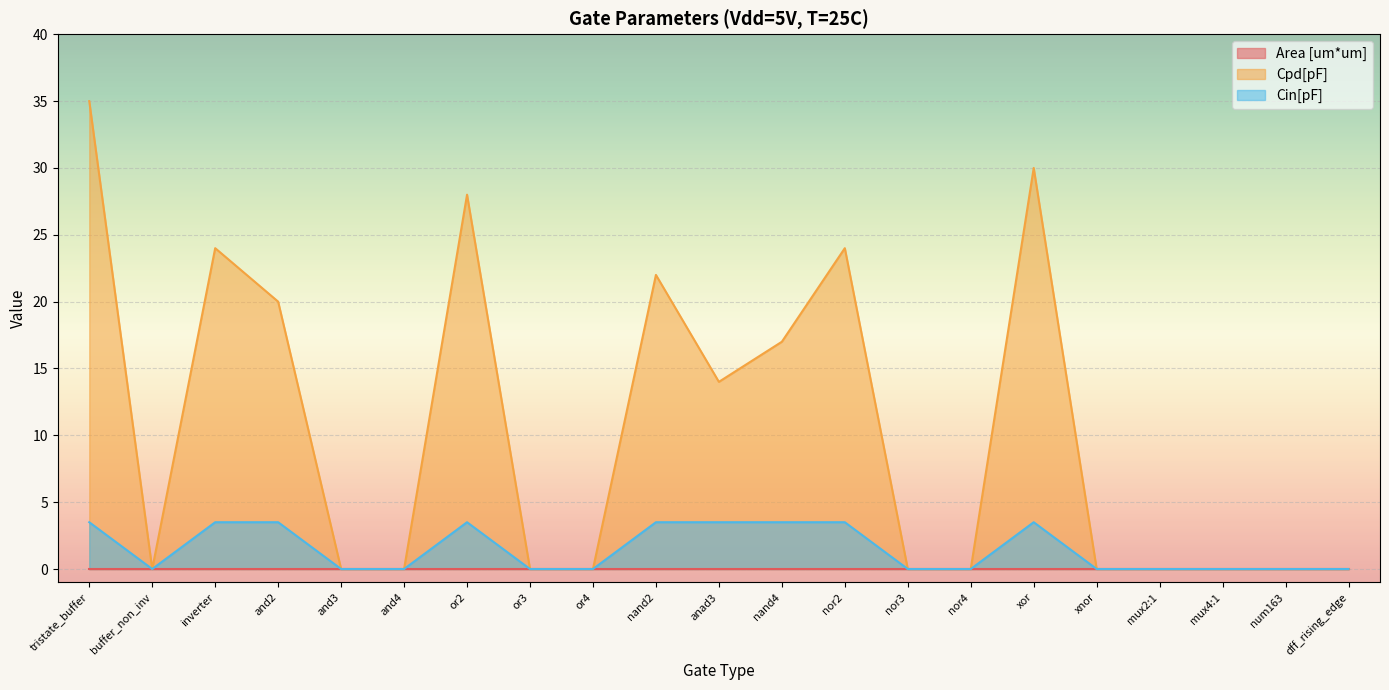

What position from the right is and2?

18